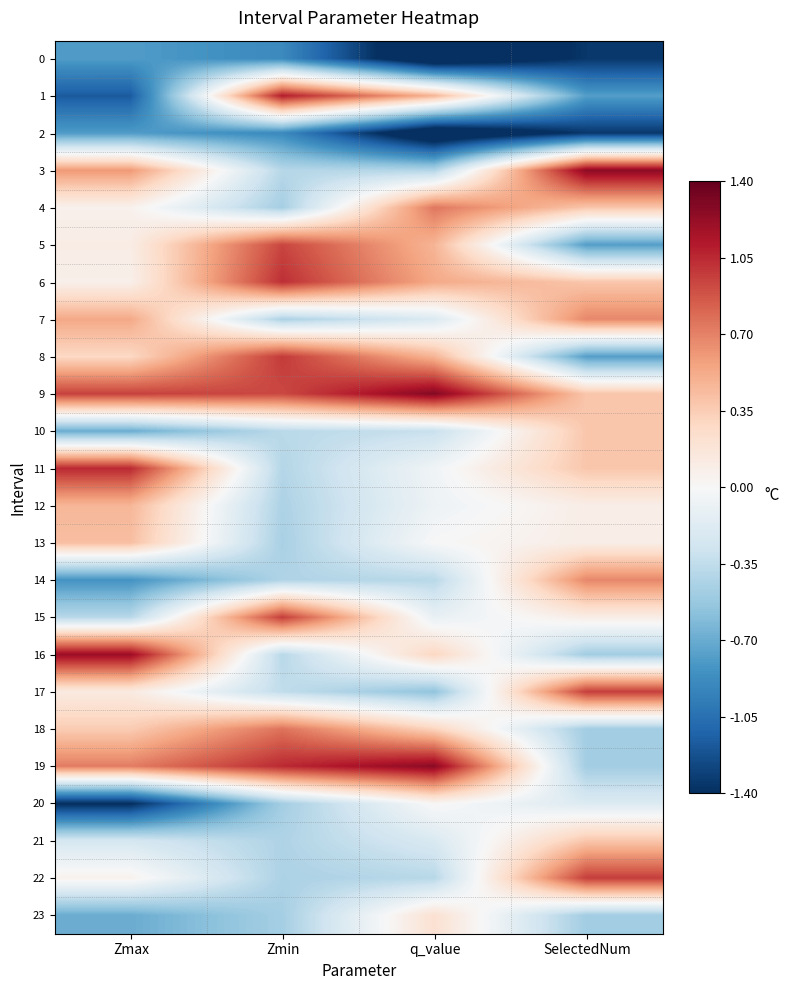

What is the spread (max minus min) of values at SelectedNum?

2.6